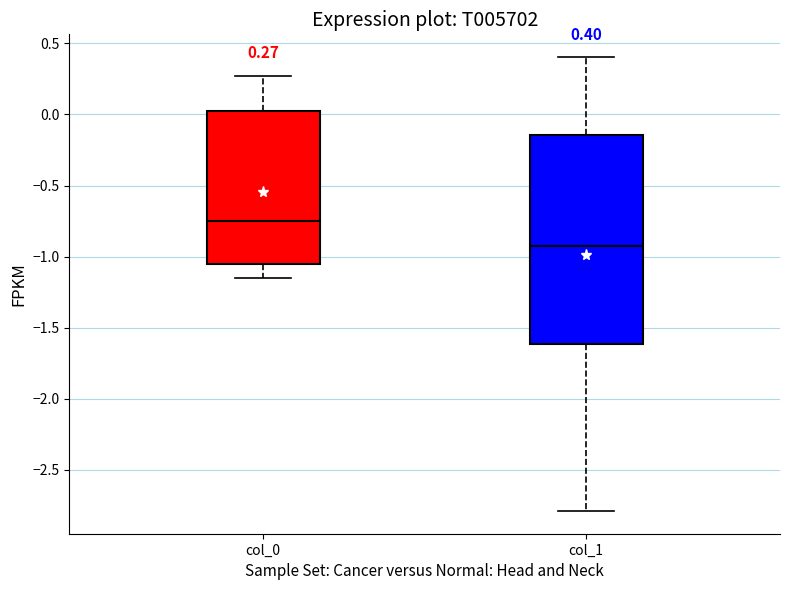

Comparing the boxes themselves (not the whiskers), which one is the tallest?

col_1